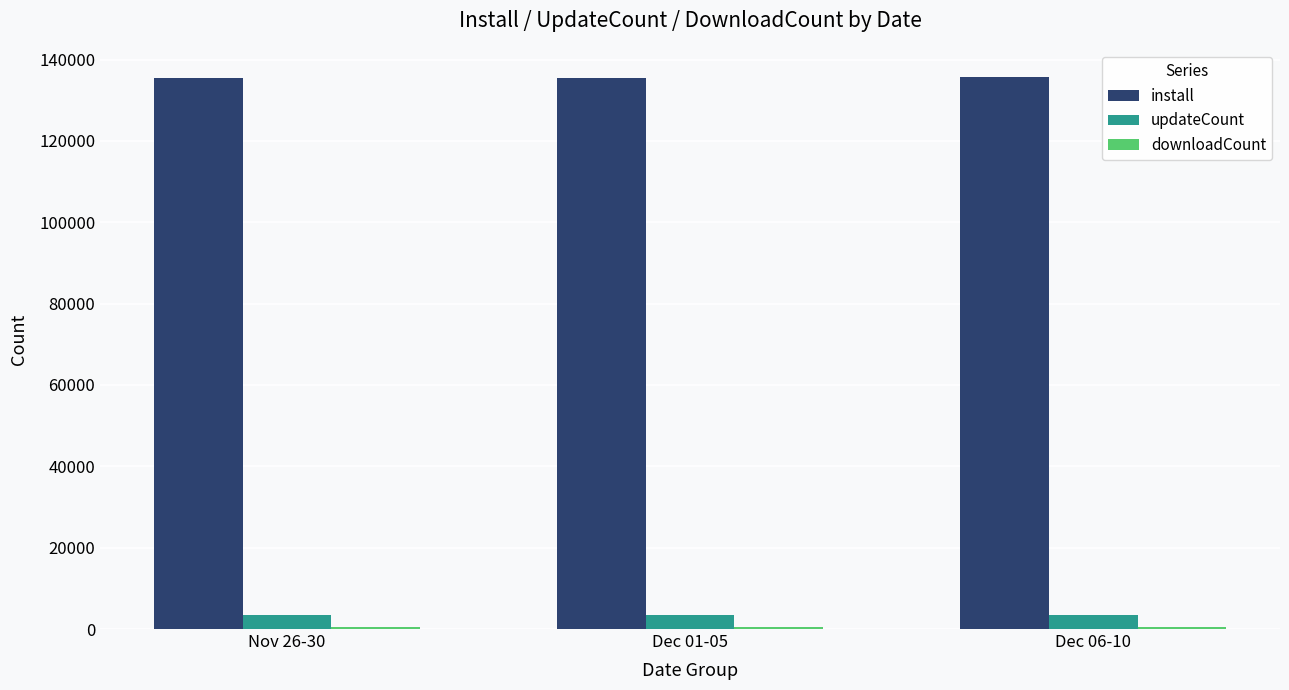

What is the spread (max minus min) of values at Dec 06-10?

135150.8